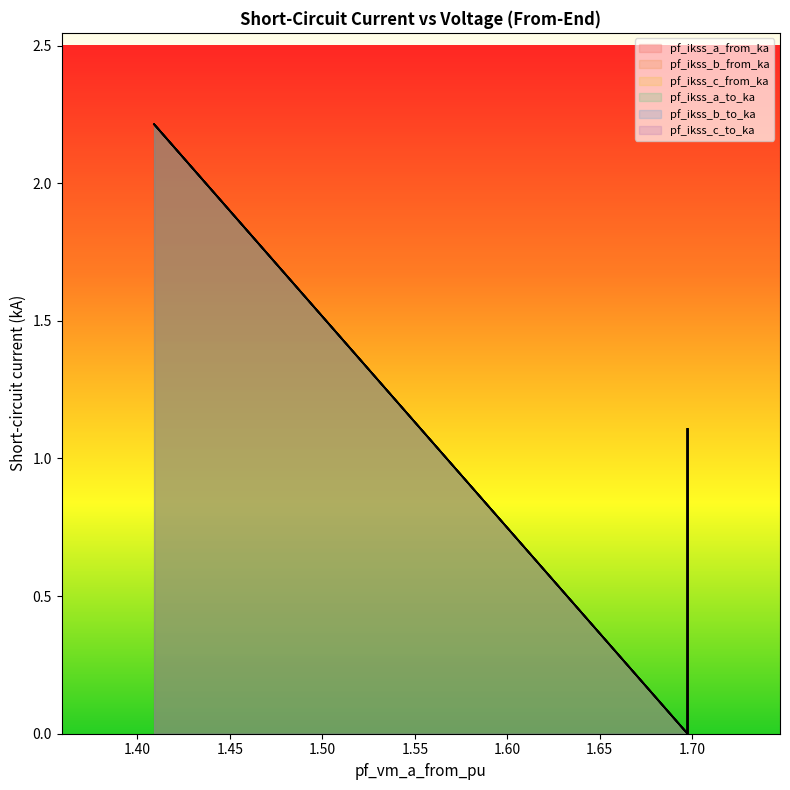

What is the sum of all pf_ikss_a_to_ka values?

4.4